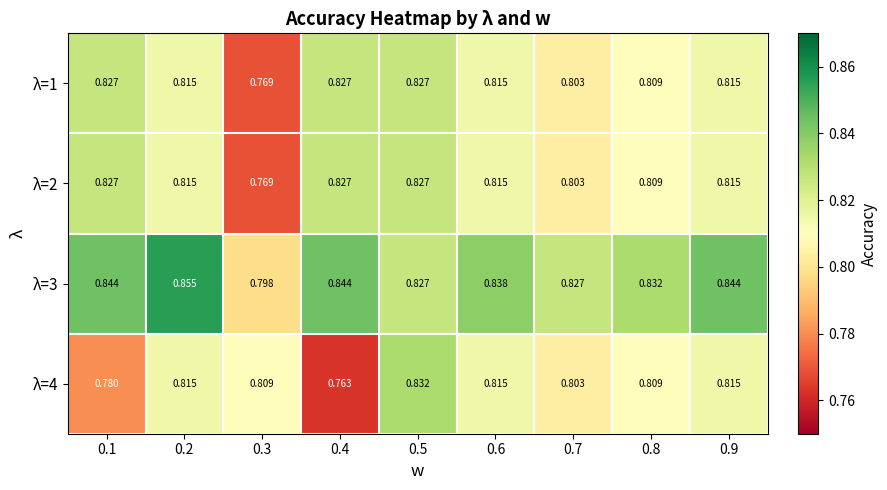

Is the value of λ=2 at 0.9 greater than the value of λ=4 at 0.7?

Yes